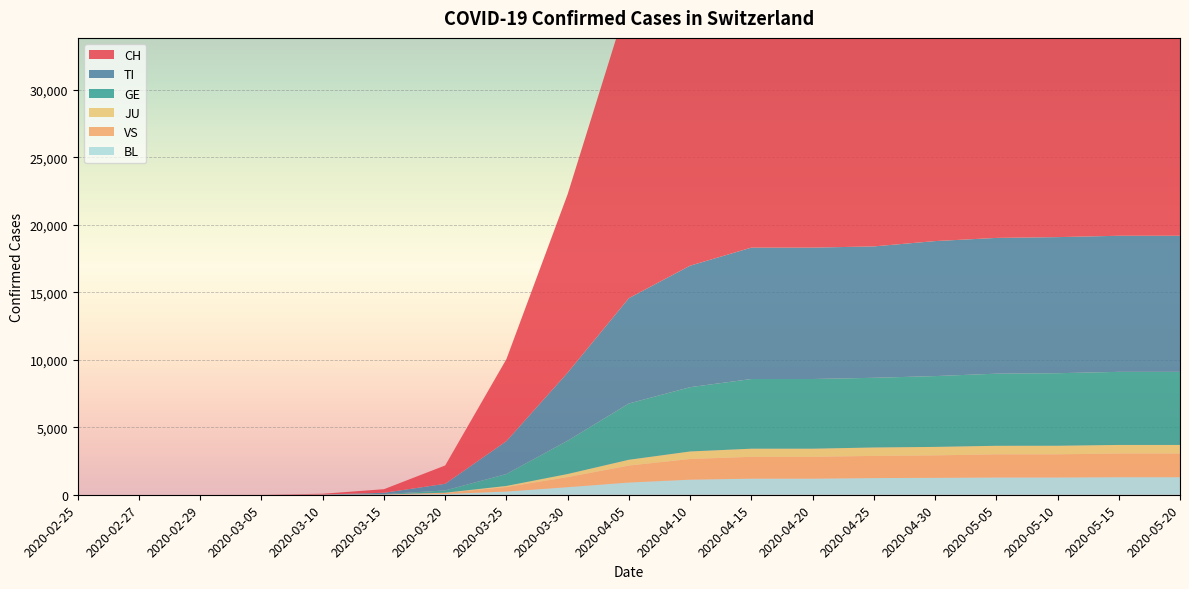

Reading left to right, extract all data points from this chart.

CH: 0	0	0	4	56	267	1359	6071	13213	22253	26507	28063	28063	28736	29905	30380	30456	30693	30756
TI: 0	0	0	0	12	98	491	2437	5040	7801	8998	9730	9730	9730	9997	10054	10078	10078	10078
GE: 0	0	0	0	3	22	169	883	2468	4168	4761	5160	5160	5160	5244	5340	5372	5411	5411
JU: 0	0	0	0	0	2	17	79	228	428	556	600	600	623	628	631	634	634	634
VS: 0	0	0	0	2	14	77	336	747	1257	1532	1619	1619	1643	1663	1715	1715	1756	1756
BL: 0	0	0	0	1	8	56	237	561	905	1117	1191	1191	1234	1252	1279	1279	1299	1299